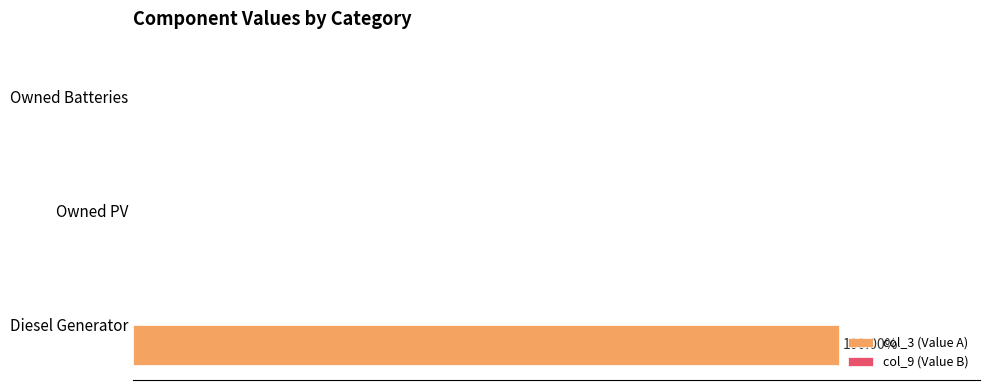

What is the maximum value shown in the chart?

100.0